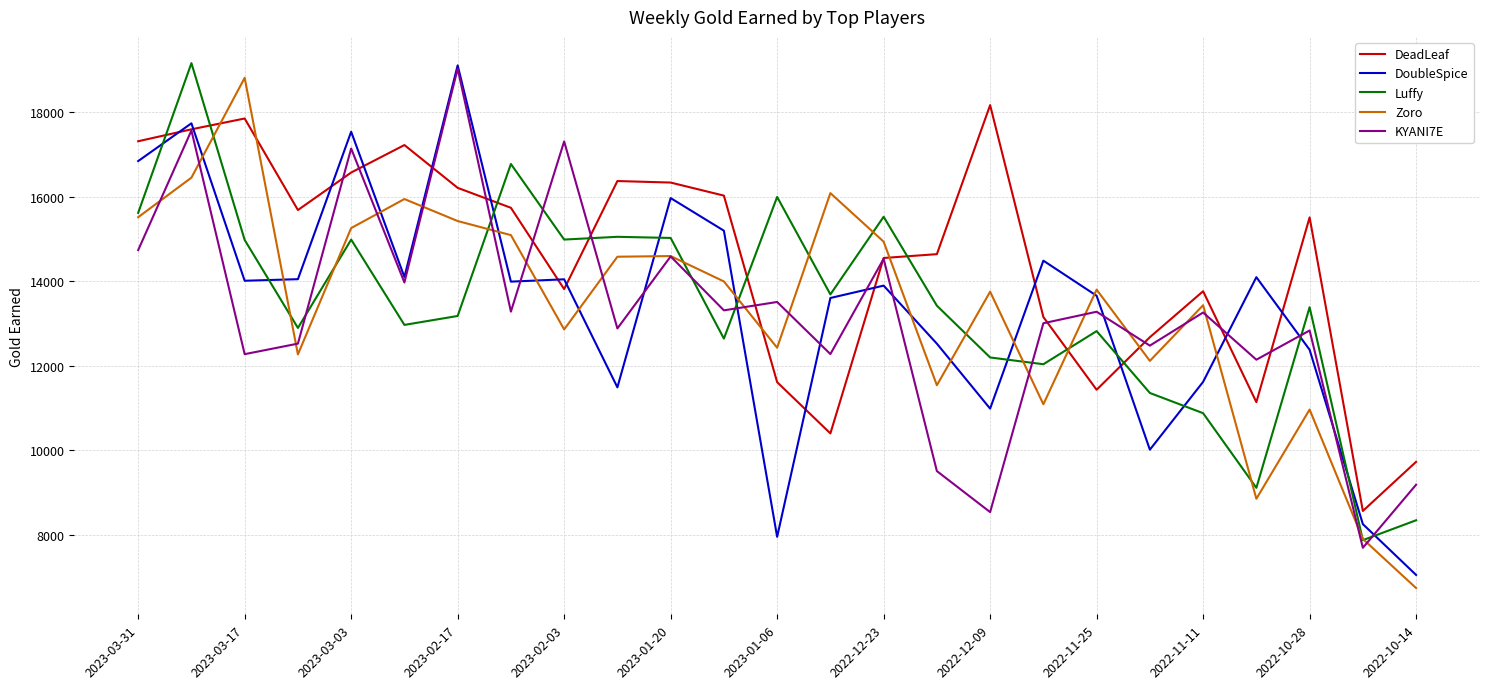

Which series ends up on top after the final intersection of Zoro and DeadLeaf?

DeadLeaf